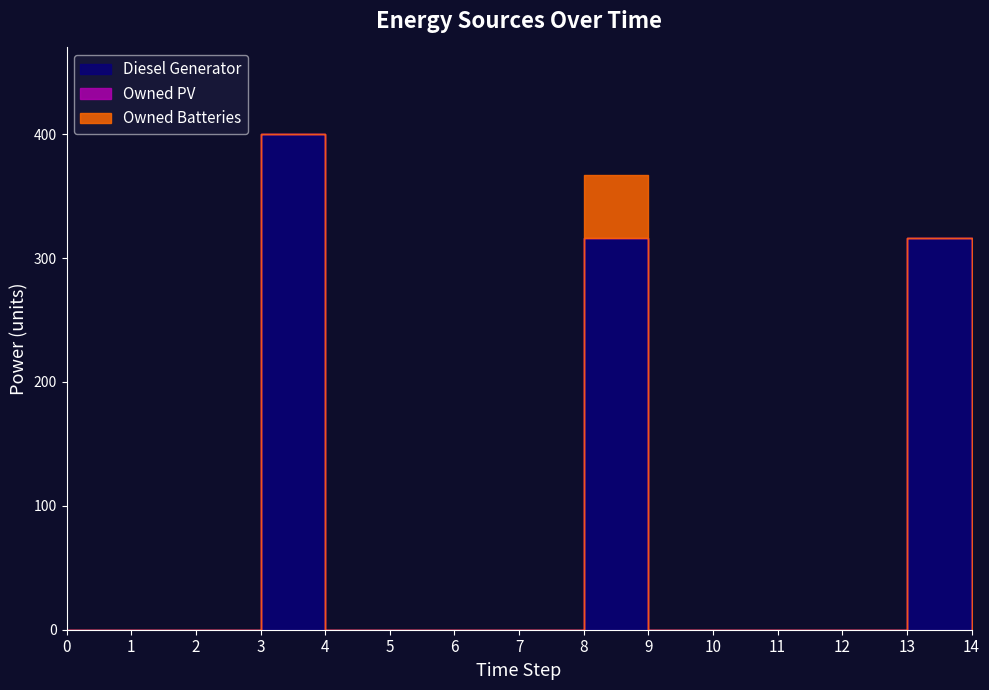

Which series has the largest range (max minus min)?

Diesel Generator